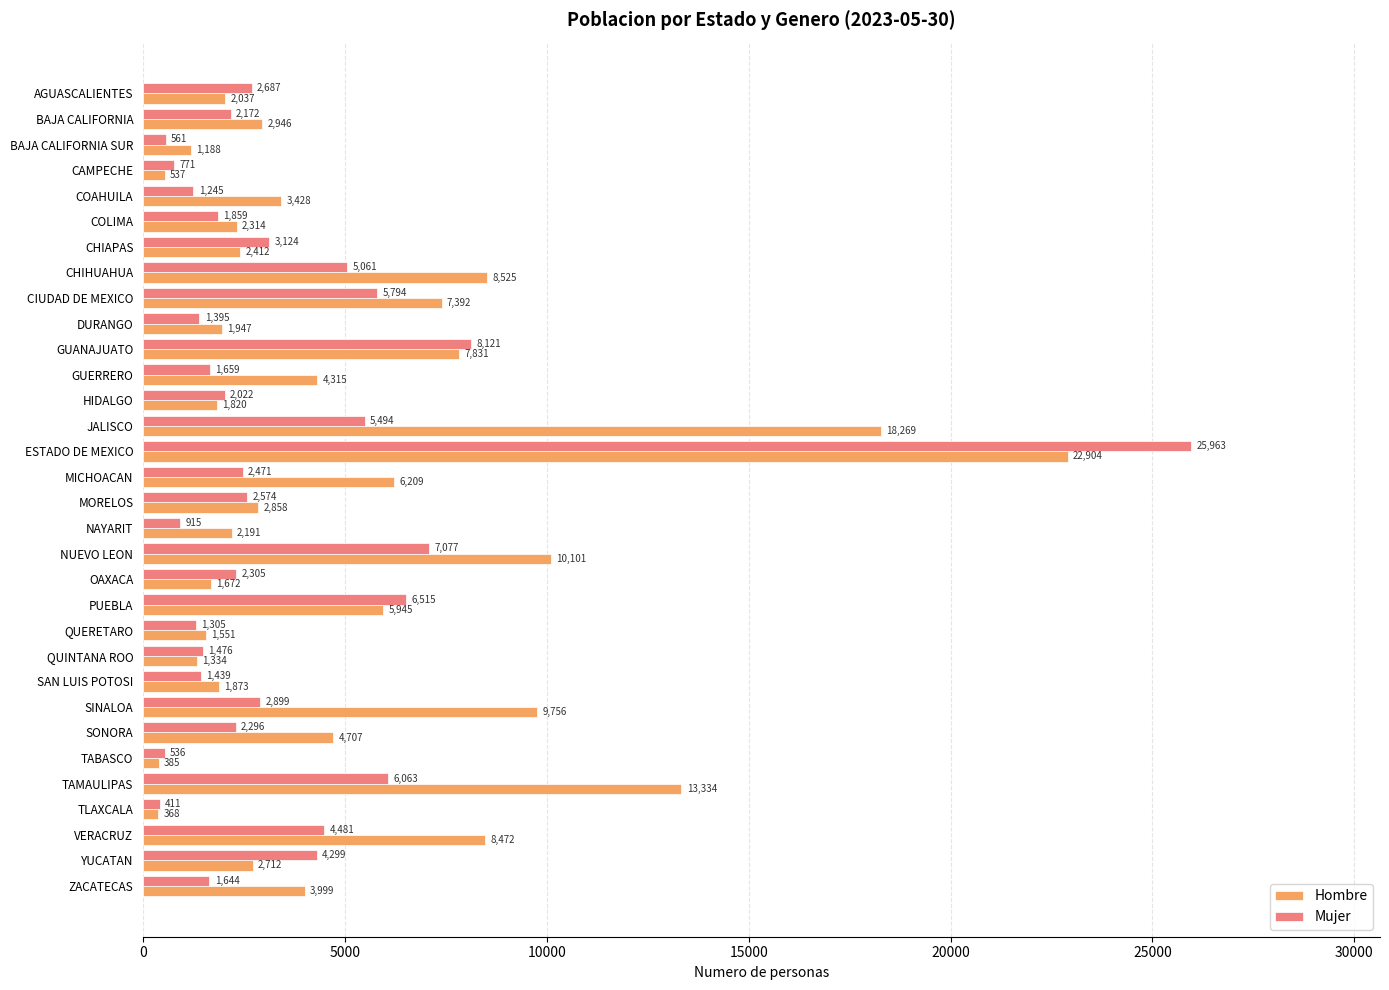

The Mujer series shows 3089 at HIDALGO. True or false?

False